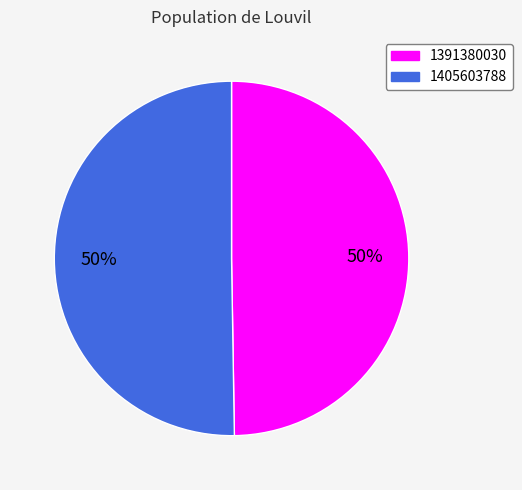

Do 1391380030 and 1405603788 together represent more than half of the pie?

Yes